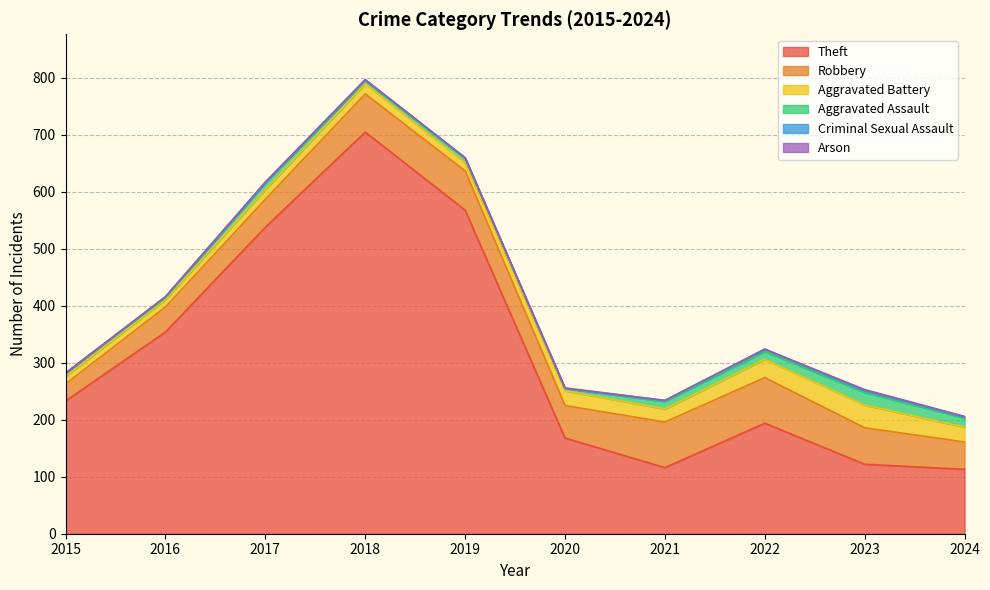

True or false: Robbery and Theft cross at least once.

False